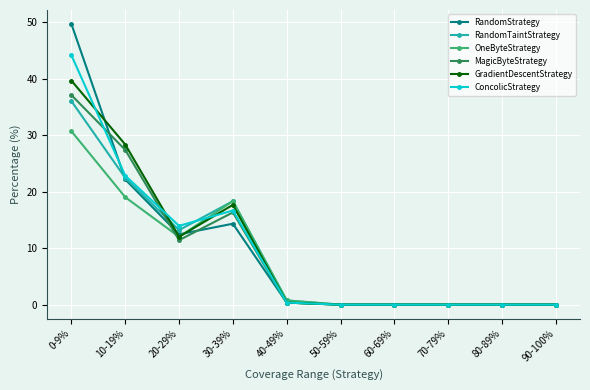

What is the greatest value displayed?

49.7